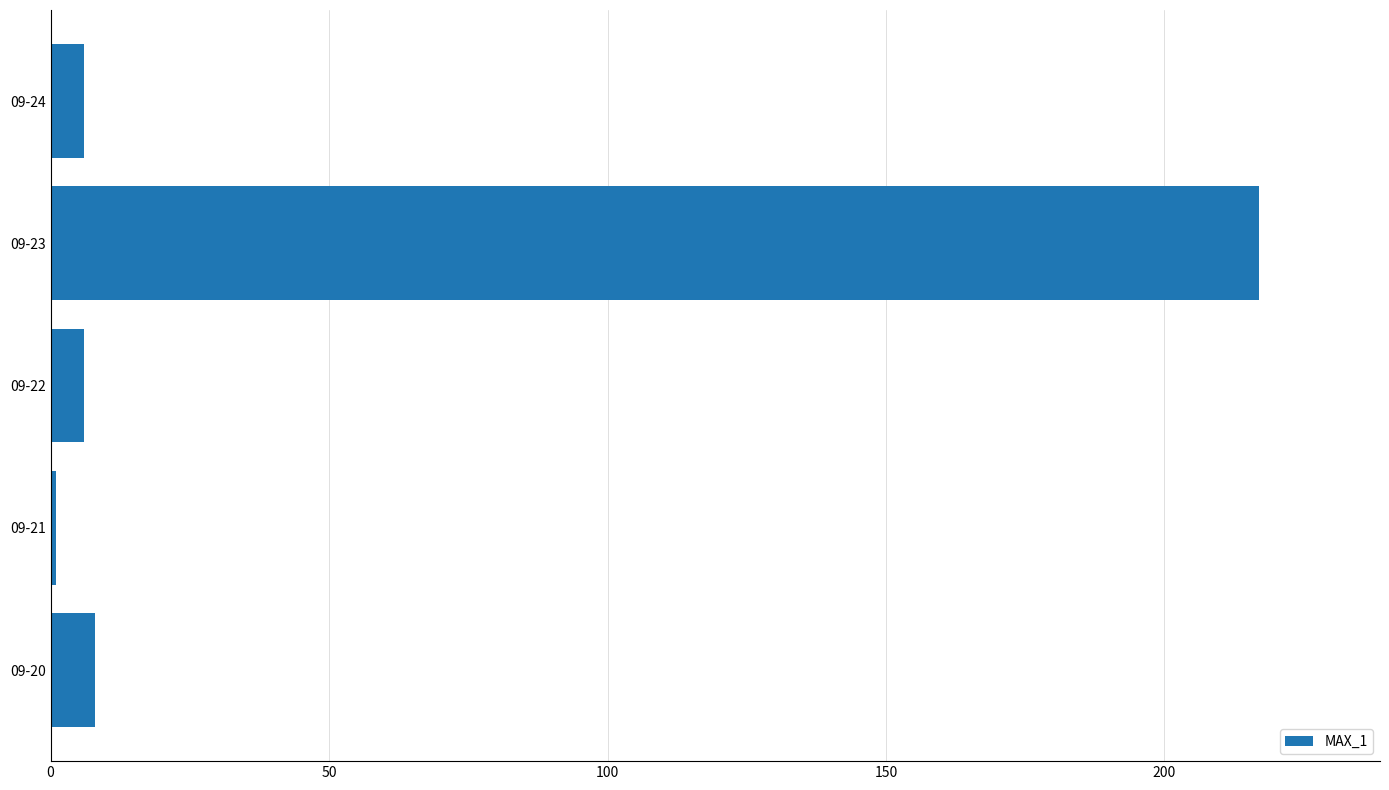

Count the number of categories in the chart.

5